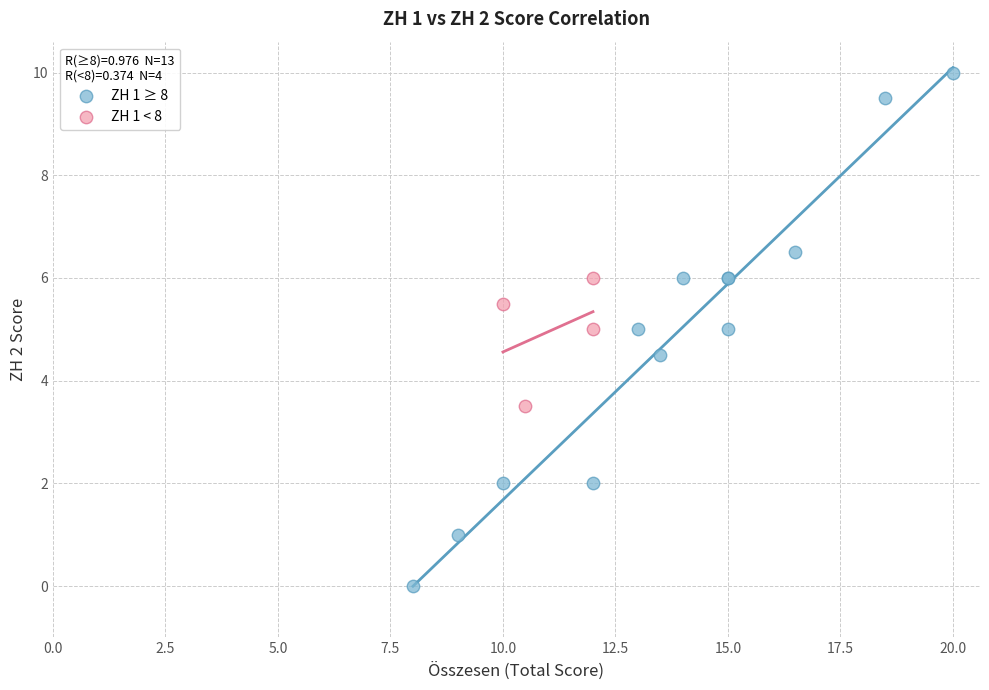

Which series has the widest spread of Y values?

ZH 1 ≥ 8